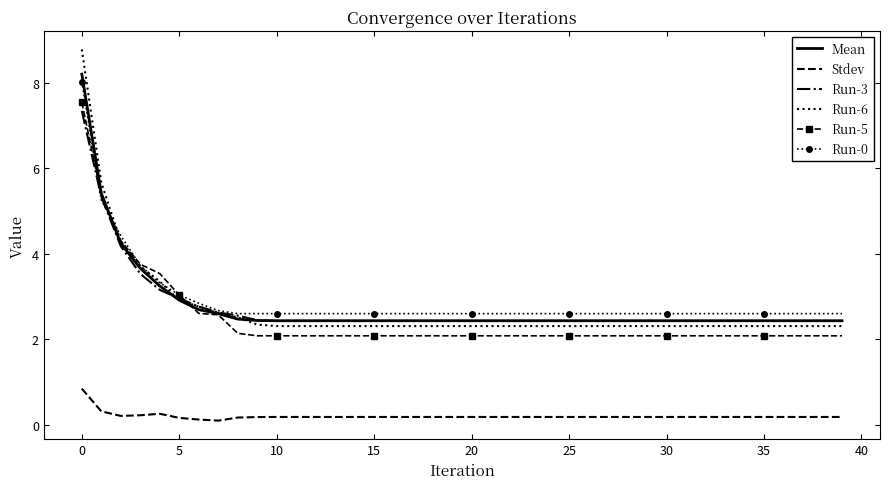

True or false: Stdev and Mean intersect in this chart.

False